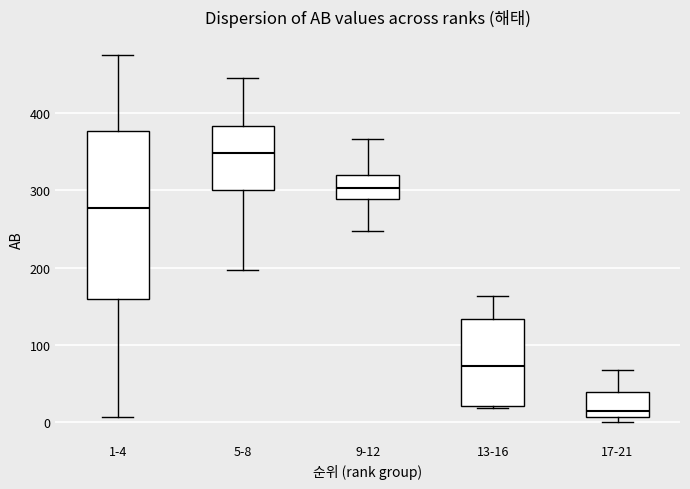

Reading left to right, read every box against the y-axis: the position of its median line, the range the box covers, and the ends of its whiskers. The values are not printed on the chart, so give them approximately, as read against the axis.

1-4: median 280, box 160 to 380, whiskers 10 to 480
5-8: median 350, box 300 to 380, whiskers 200 to 450
9-12: median 300, box 290 to 320, whiskers 250 to 370
13-16: median 70, box 20 to 130, whiskers 20 to 160
17-21: median 20, box 10 to 40, whiskers 0 to 70